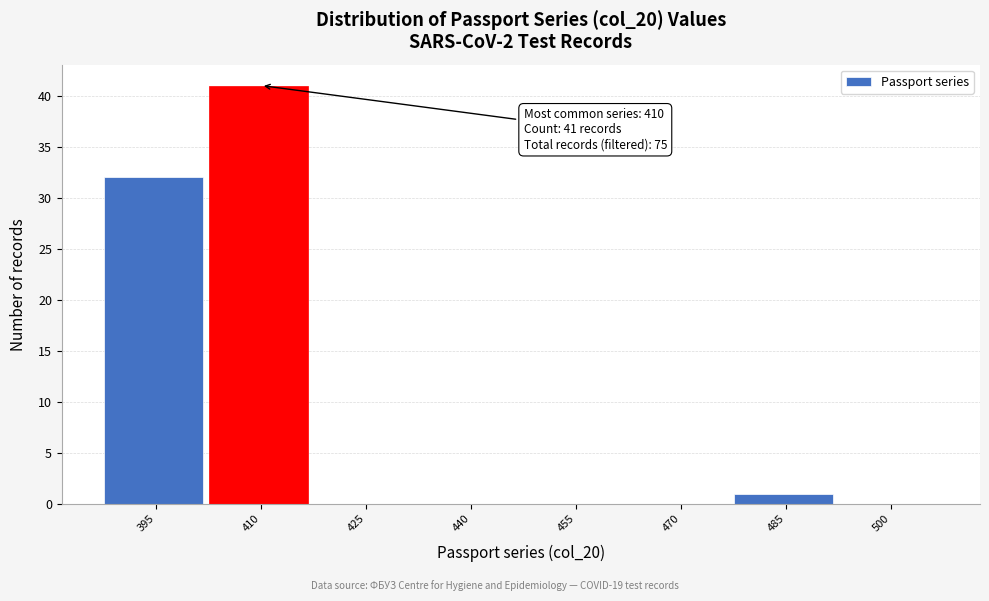

Reading left to right, list all the values displayed in this chart.

395=32	410=41	425=0	440=0	455=0	470=0	485=1	500=0